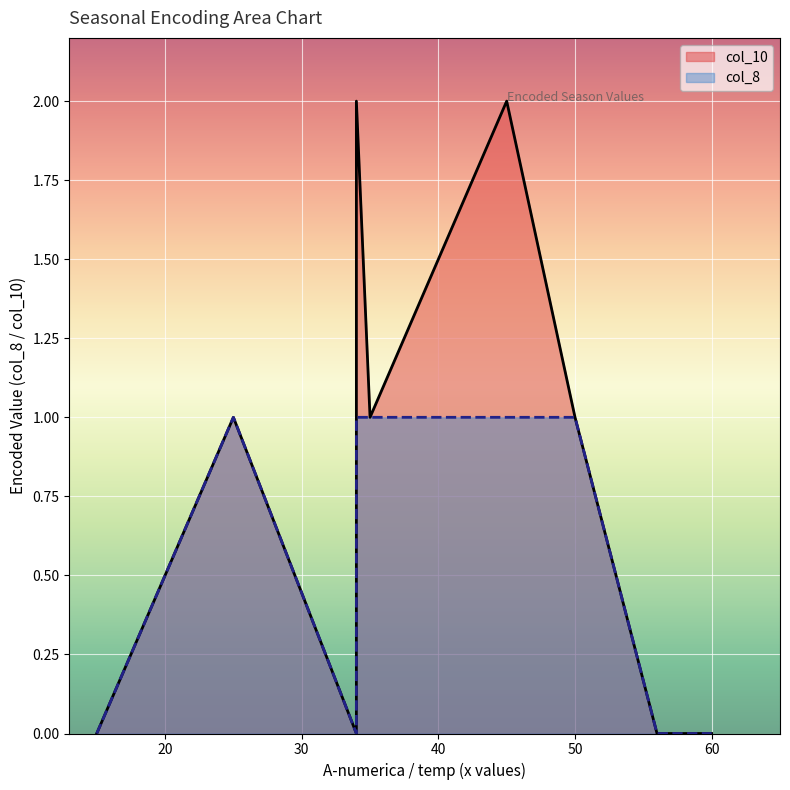

At which category does the chart reach its minimum across all series?

15